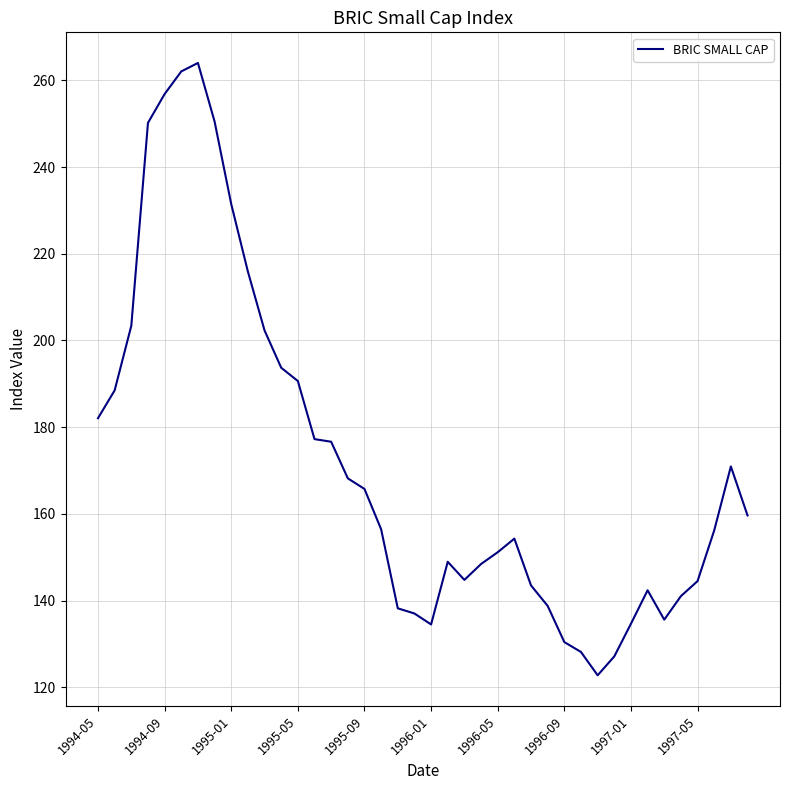

What is the difference between the maximum and minimum values?

141.3